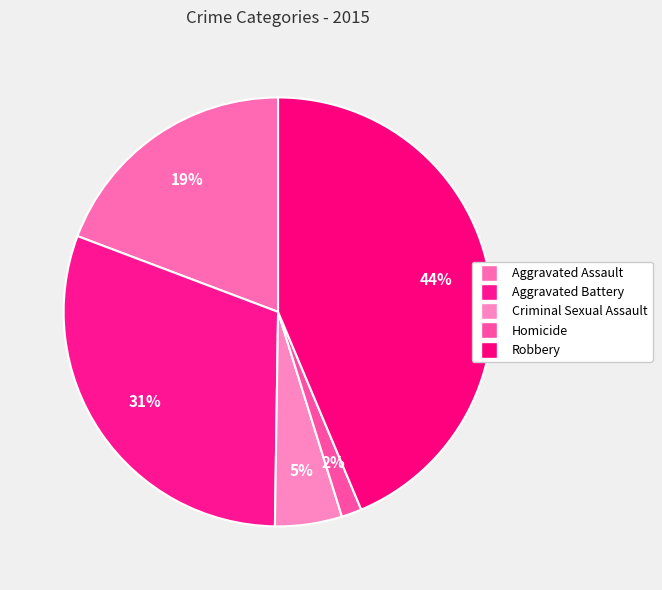

Is there a majority slice in this chart?

No